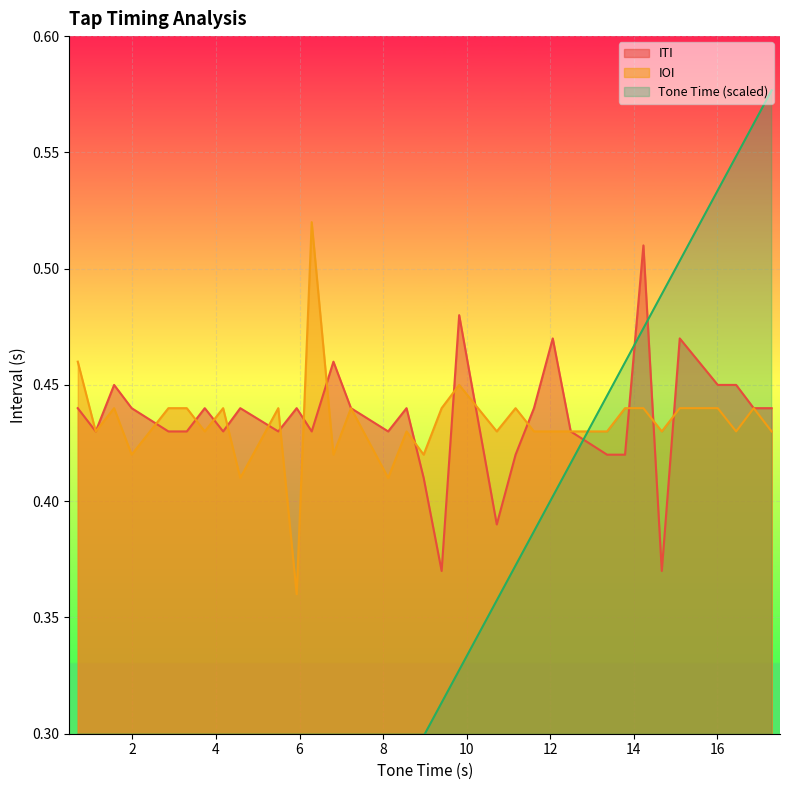

How many intersections are there between IOI and ITI?

15